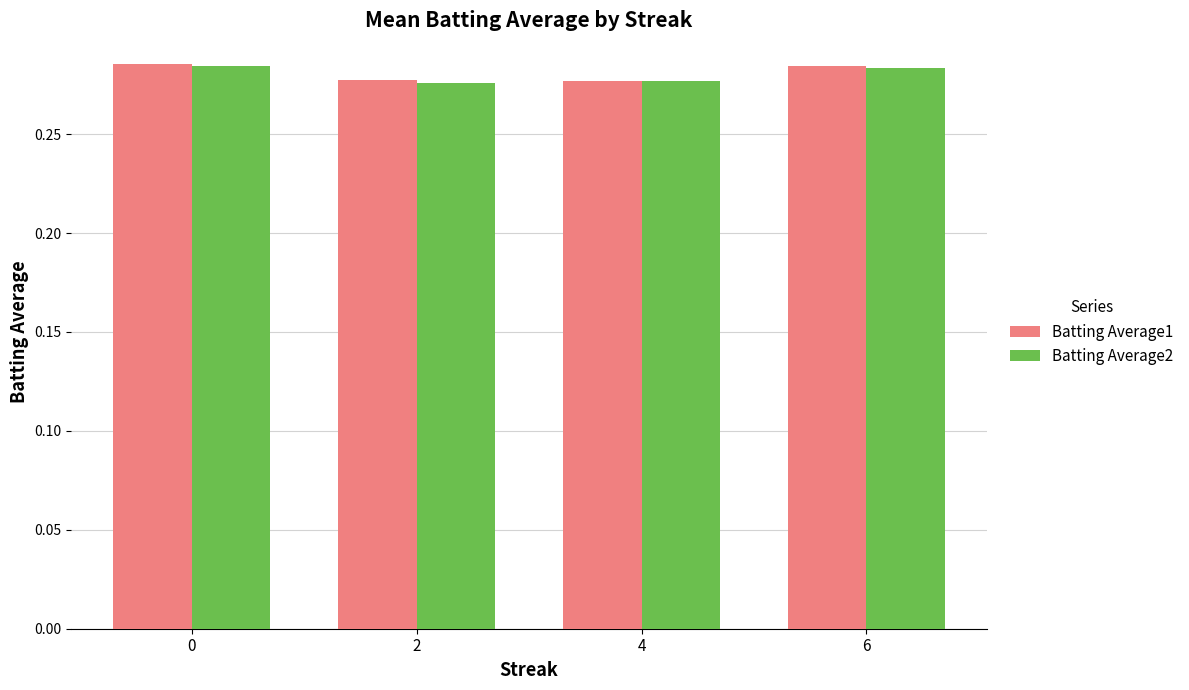

Is the value of Batting Average2 at 6 greater than the value of Batting Average1 at 2?

Yes